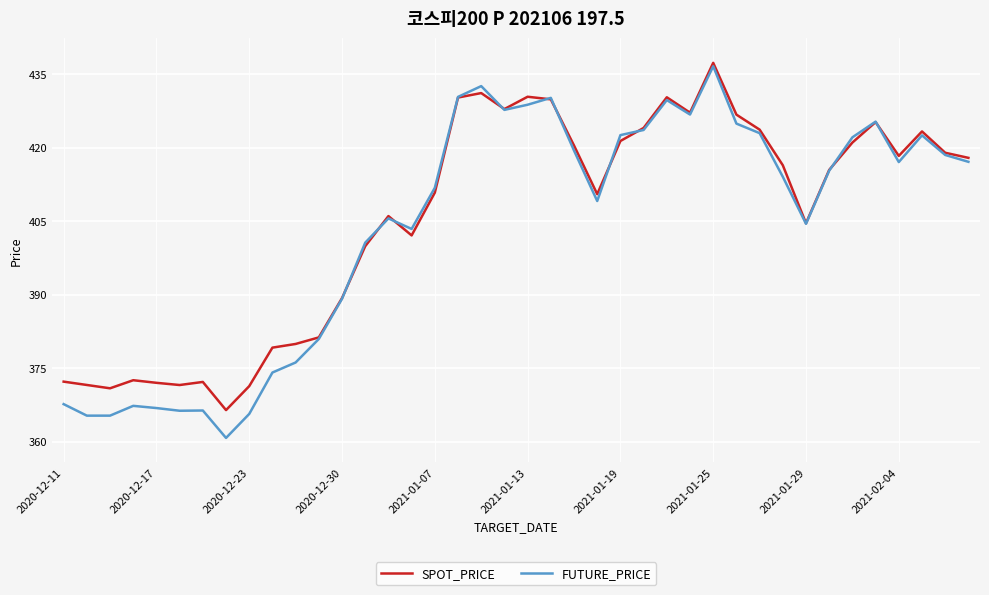

What is the highest value of the SPOT_PRICE series?

437.3